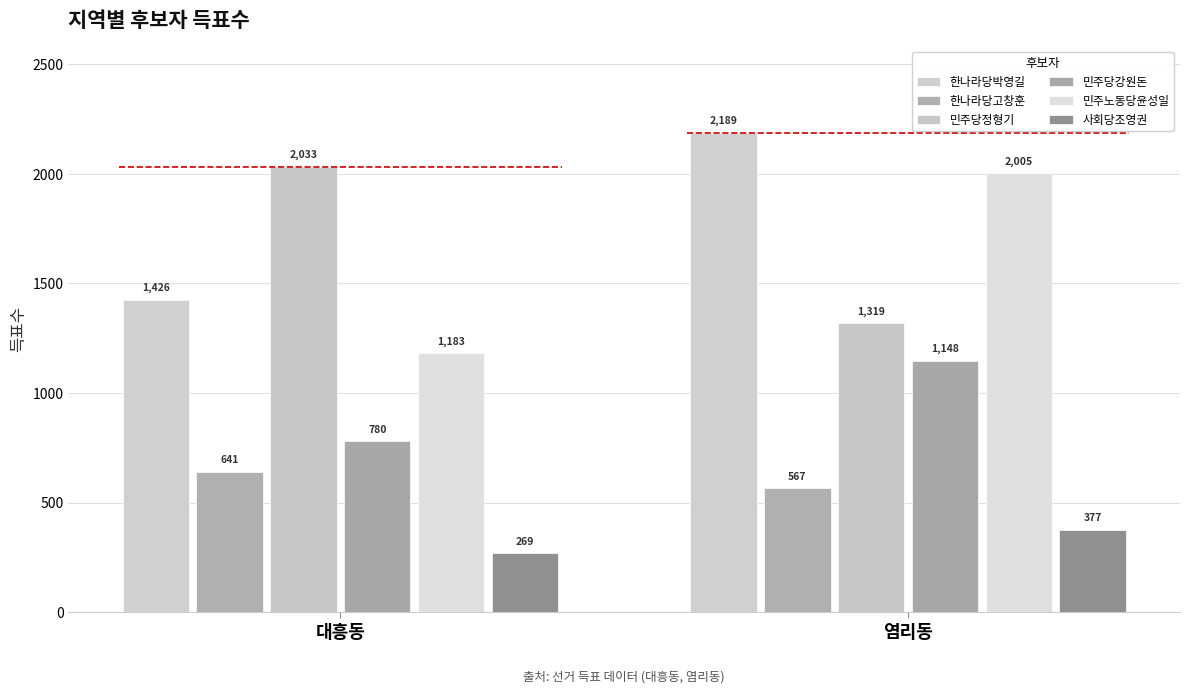

Reading left to right, transcribe all the data shown in this chart.

한나라당박영길: 대흥동=1426	염리동=2189
한나라당고창훈: 대흥동=641	염리동=567
민주당정형기: 대흥동=2033	염리동=1319
민주당강원돈: 대흥동=780	염리동=1148
민주노동당윤성일: 대흥동=1183	염리동=2005
사회당조영권: 대흥동=269	염리동=377